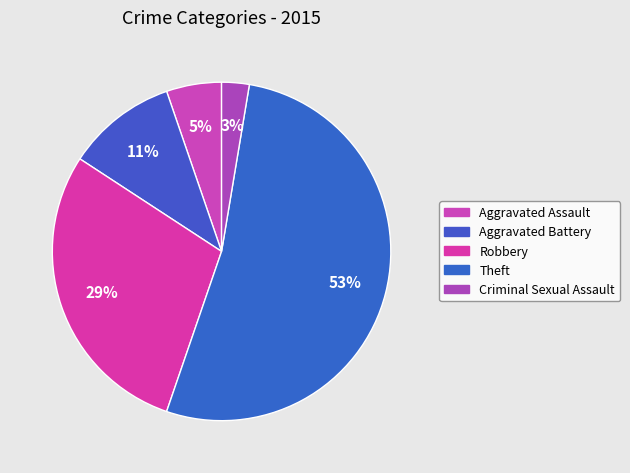

Approximately how many times larger is the value at Criminal Sexual Assault compared to Theft?

0.1